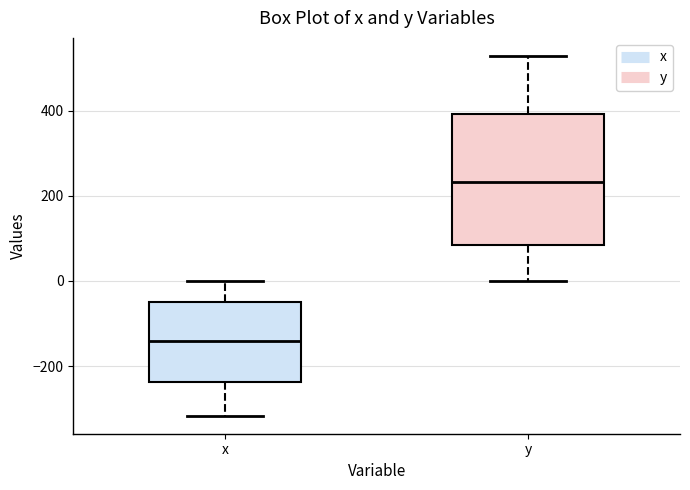

Reading left to right, transcribe this box plot: for each box, give where its median line is, the range the box spans, and where its two whiskers end, as read against the y-axis. The values are not printed on the chart, so give them approximately, as read against the axis.

x: median -140, box -240 to -60, whiskers -320 to 0
y: median 240, box 80 to 400, whiskers 0 to 520